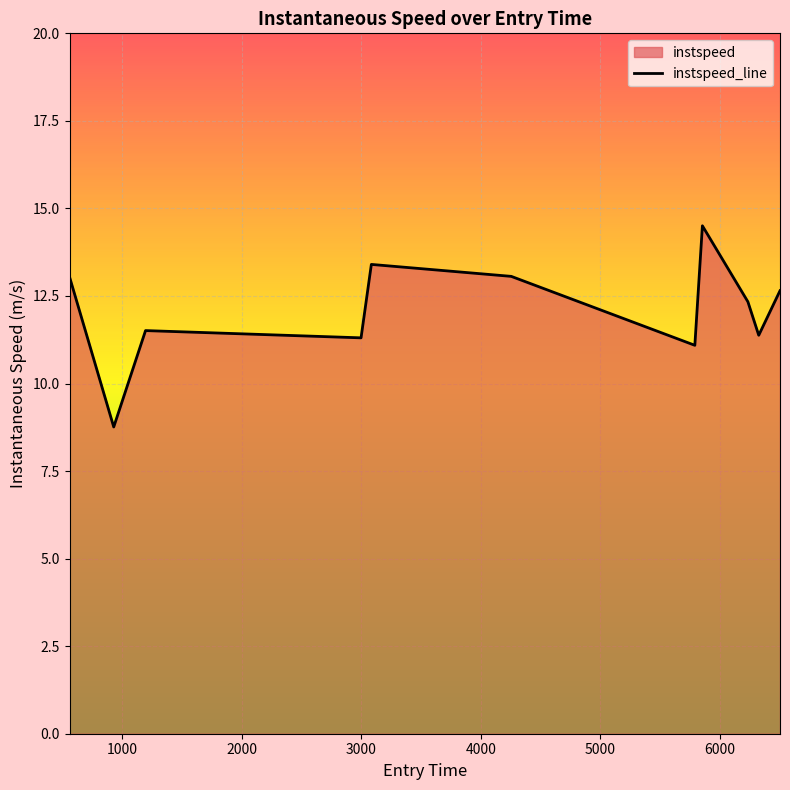

How many lines are shown in the chart?

1